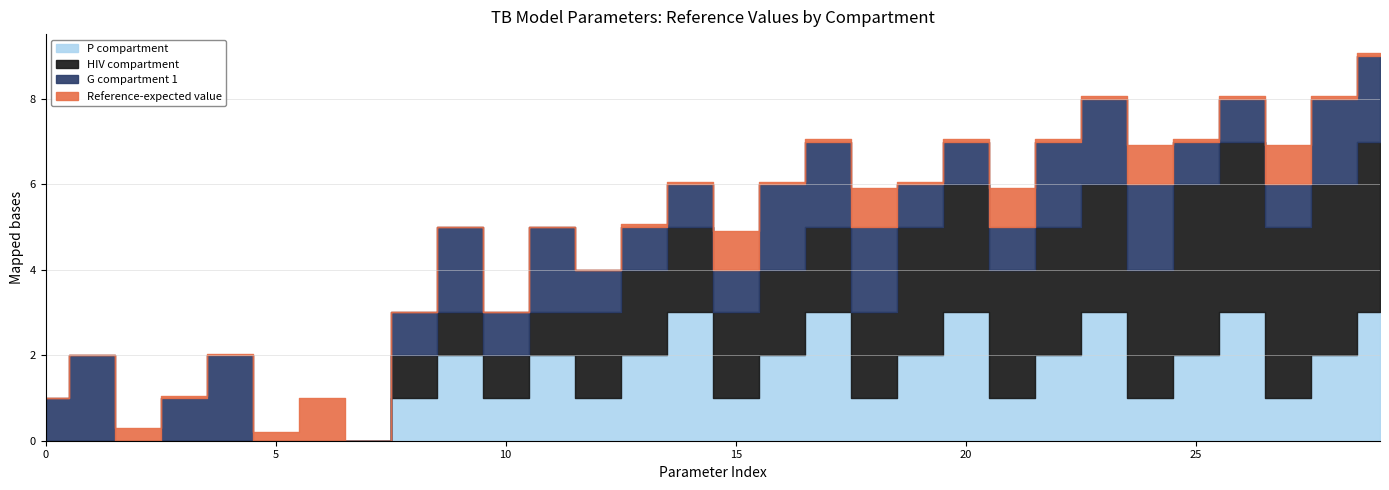

Reading left to right, list all the values displayed in this chart.

Reference-expected value: 0.0	0.0	0.3	0.0	0.0	0.2	1.0	0.0	0.0	0.0	0.0	0.0	0.0	0.1	0.1	0.9	0.1	0.1	0.9	0.1	0.1	0.9	0.1	0.1	0.9	0.1	0.1	0.9	0.1	0.1
G compartment 1: 1.0	2.0	0.0	1.0	2.0	0.0	0.0	0.0	1.0	2.0	1.0	2.0	1.0	1.0	1.0	1.0	2.0	2.0	2.0	1.0	1.0	1.0	2.0	2.0	2.0	1.0	1.0	1.0	2.0	2.0
HIV compartment: 0.0	0.0	0.0	0.0	0.0	0.0	0.0	0.0	1.0	1.0	1.0	1.0	2.0	2.0	2.0	2.0	2.0	2.0	2.0	3.0	3.0	3.0	3.0	3.0	3.0	4.0	4.0	4.0	4.0	4.0
P compartment: 0.0	0.0	0.0	0.0	0.0	0.0	0.0	0.0	1.0	2.0	1.0	2.0	1.0	2.0	3.0	1.0	2.0	3.0	1.0	2.0	3.0	1.0	2.0	3.0	1.0	2.0	3.0	1.0	2.0	3.0